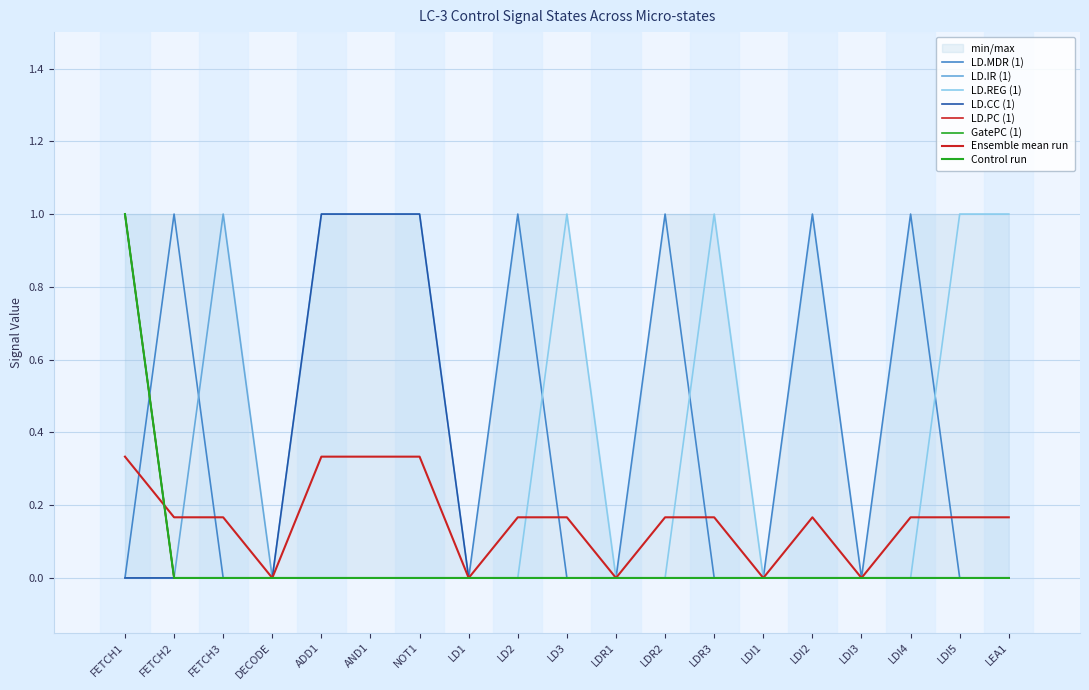

Which series has the largest range (max minus min)?

LD.MDR (1)